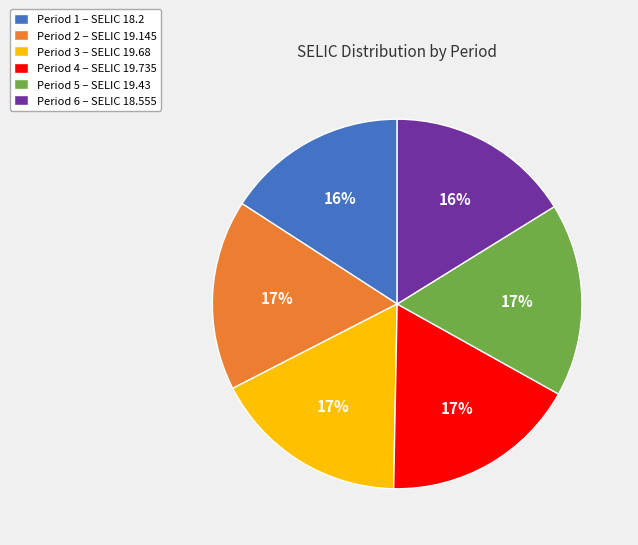

Do Period 3 – SELIC 19.68 and Period 4 – SELIC 19.735 together represent more than half of the pie?

No